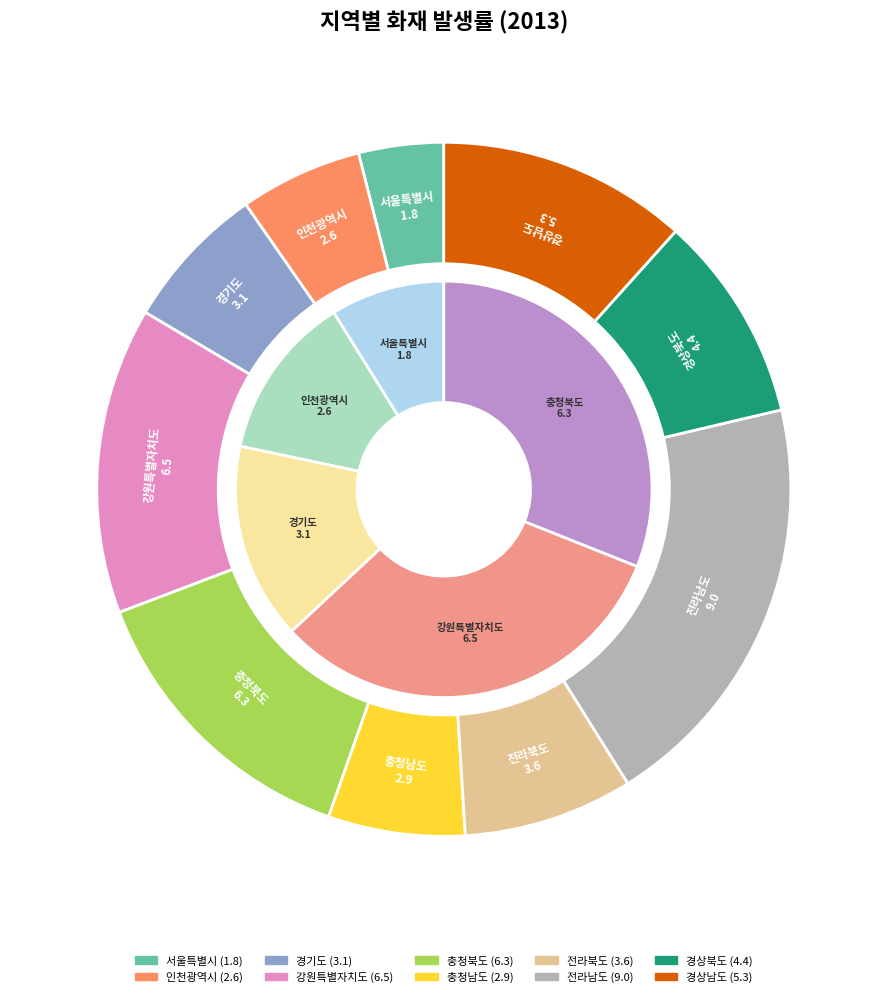

Does 인천광역시 represent more than half of the total?

No